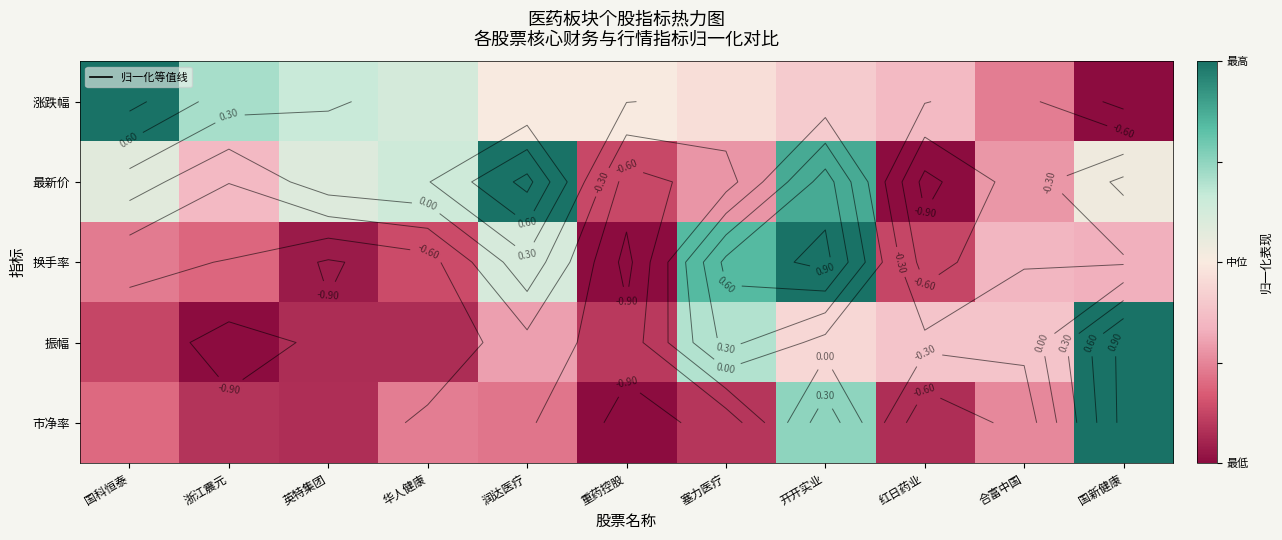

List the labels in order of 涨跌幅 value, largest first.

国科恒泰, 浙江震元, 英特集团, 华人健康, 润达医疗, 重药控股, 塞力医疗, 开开实业, 红日药业, 合富中国, 国新健康